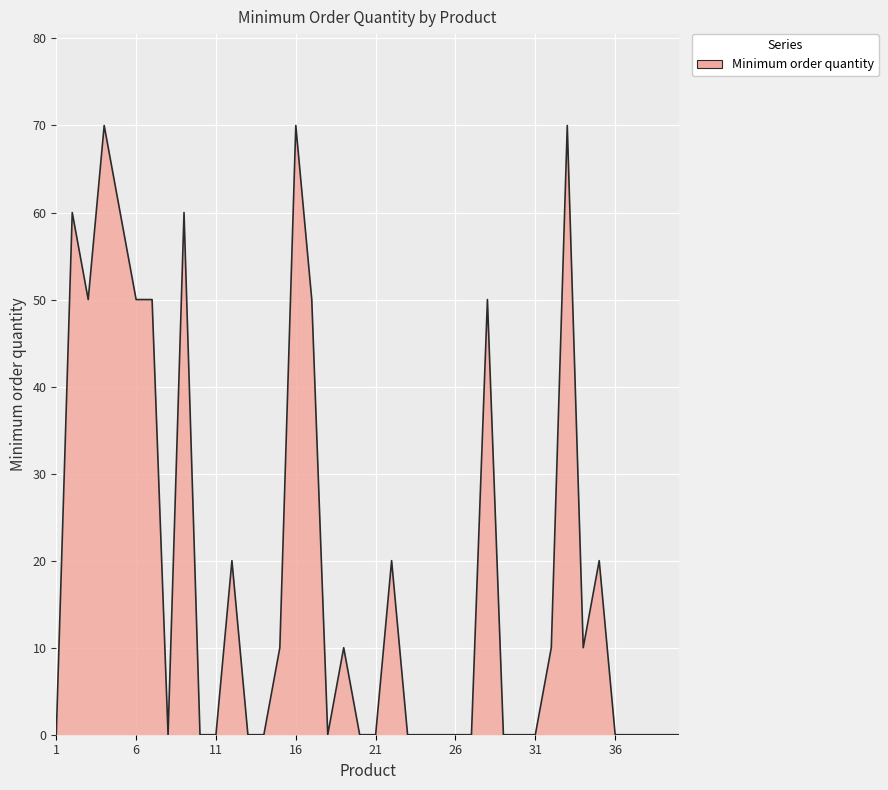

What is the difference between the maximum and minimum values?

70